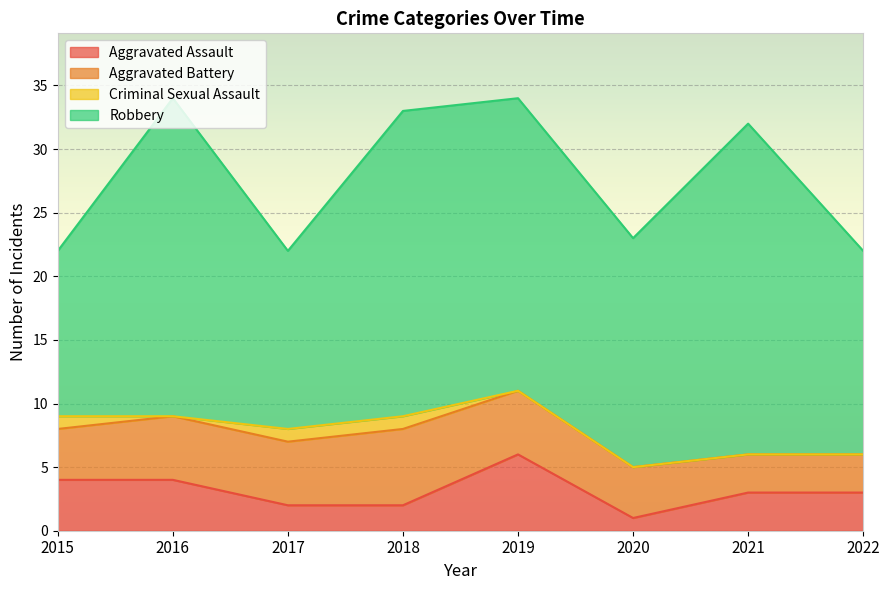

Reading right to left, list all the values displayed in this chart.

Aggravated Assault: 2022=3	2021=3	2020=1	2019=6	2018=2	2017=2	2016=4	2015=4
Aggravated Battery: 2022=3	2021=3	2020=4	2019=5	2018=6	2017=5	2016=5	2015=4
Criminal Sexual Assault: 2022=0	2021=0	2020=0	2019=0	2018=1	2017=1	2016=0	2015=1
Robbery: 2022=16	2021=26	2020=18	2019=23	2018=24	2017=14	2016=25	2015=13